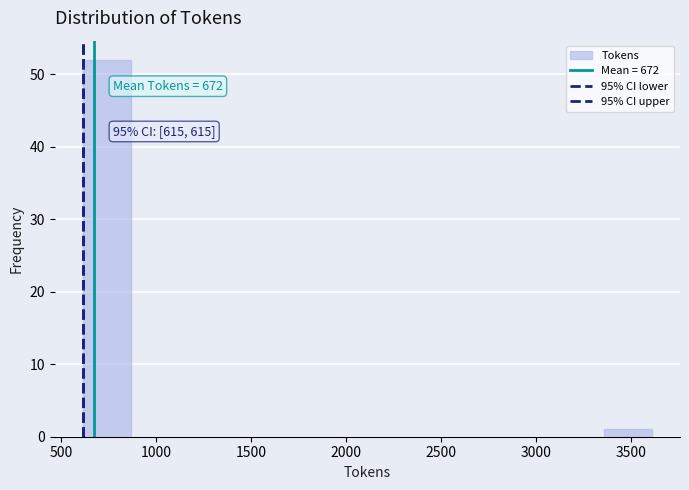

Over which range of the x-axis is the bar tallest?

600 to 850